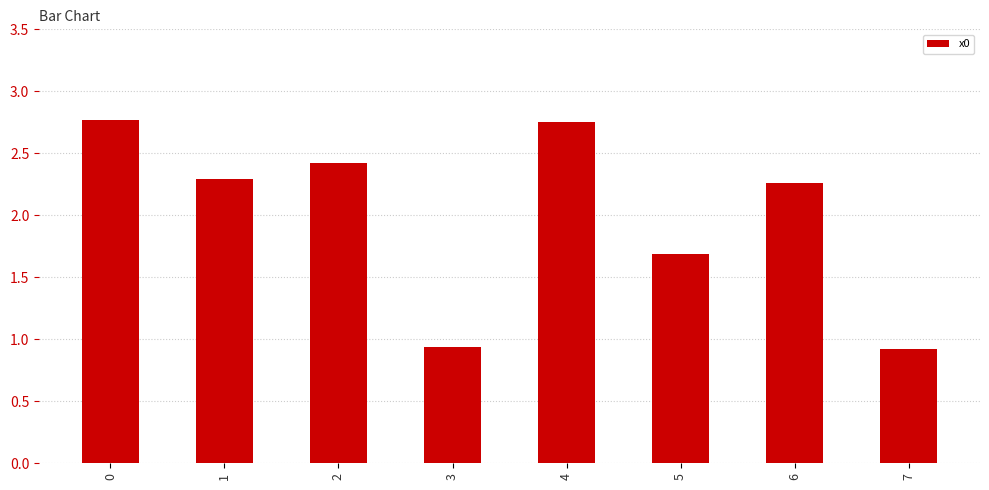

What is the change in value from 1 to 3?

-1.4